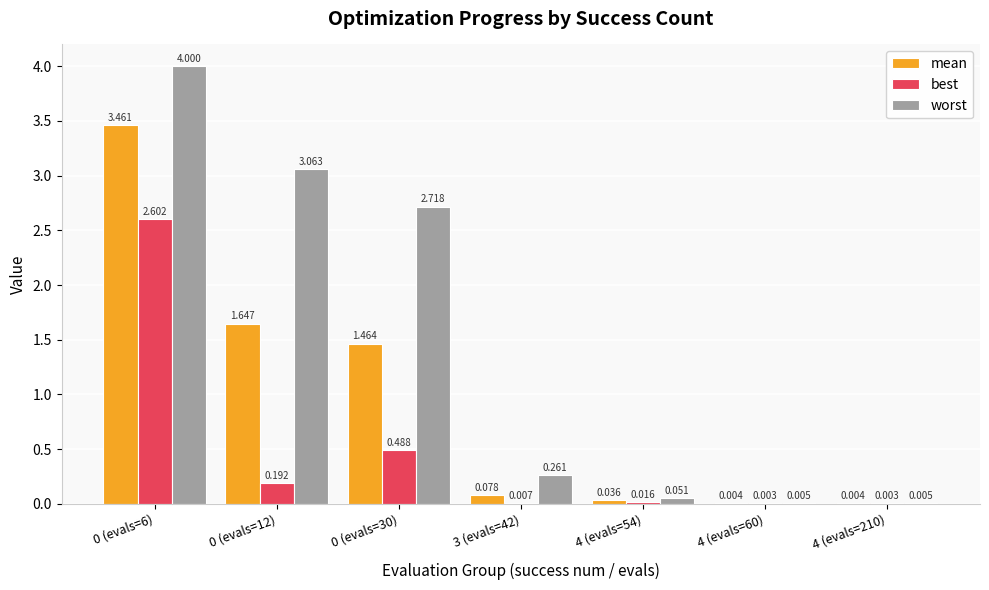

Is the value of worst at 4 (evals=210) greater than the value of best at 0 (evals=30)?

No